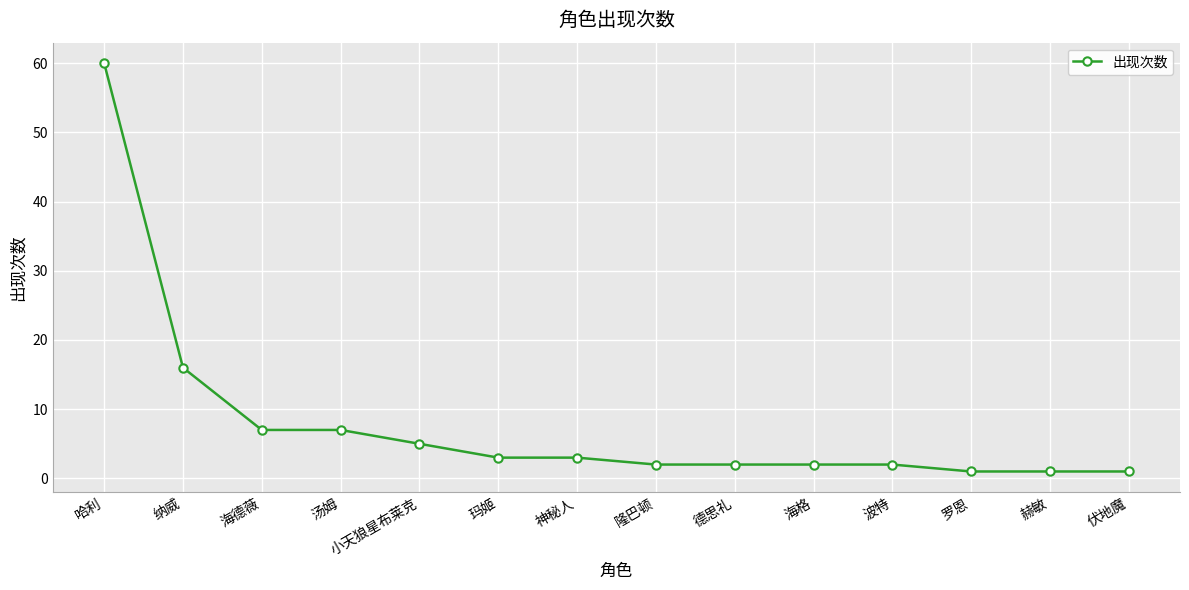

Which label corresponds to the largest value in the chart?

哈利